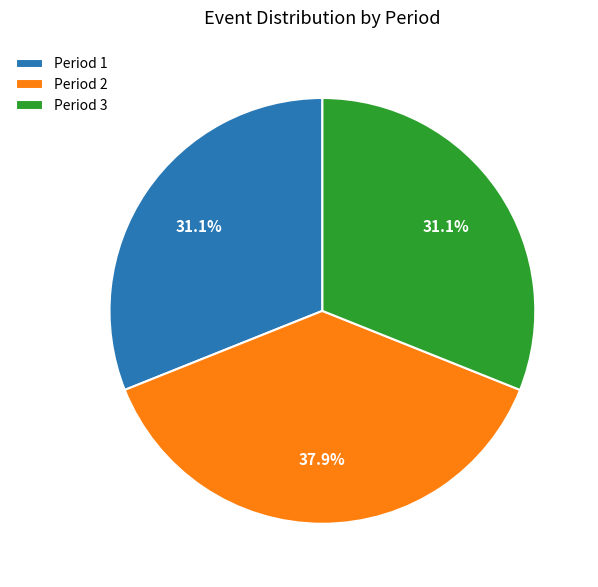

Which slice is the largest?

Period 2